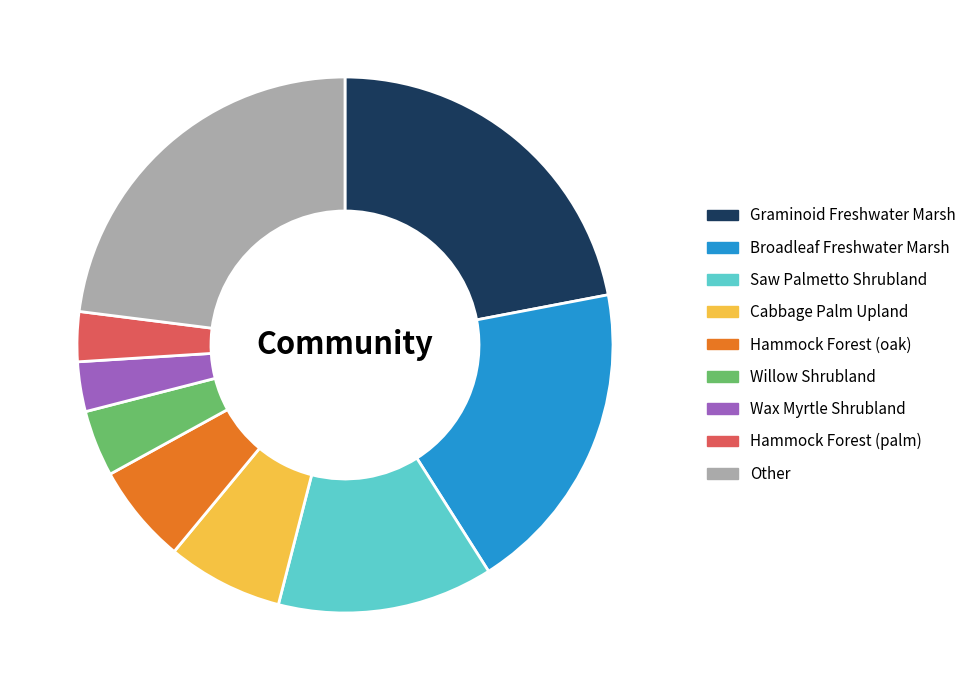

Does any single category account for the majority?

No